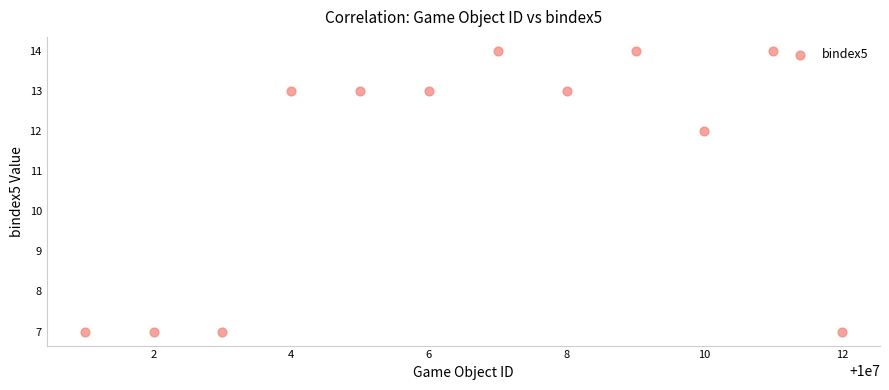

What is the range of Y values (max minus min)?

7